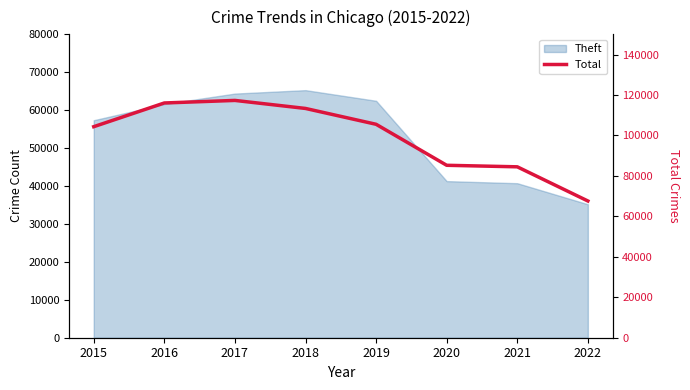

Reading left to right, extract all data points from this chart.

104340	116061	117325	113355	105524	85255	84496	67605